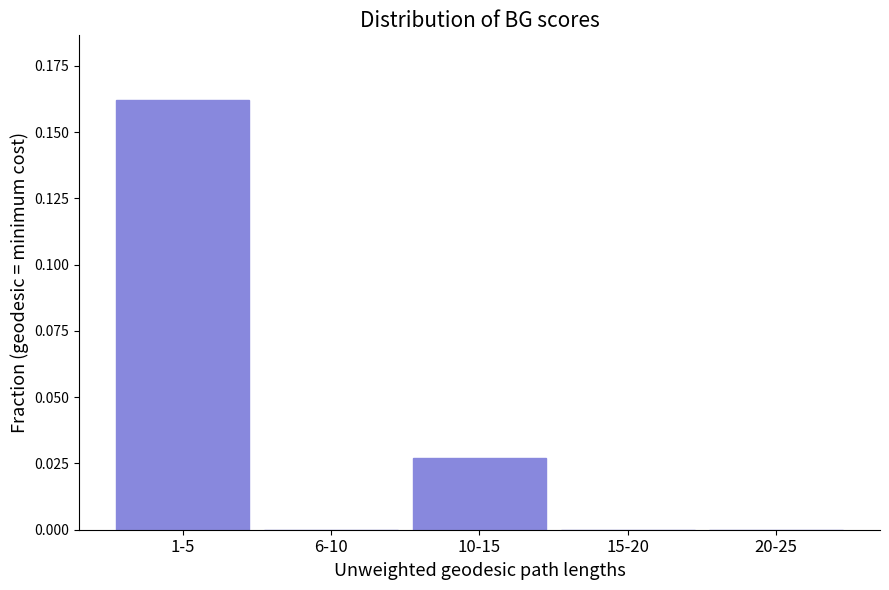

Which label corresponds to the largest value in the chart?

1-5